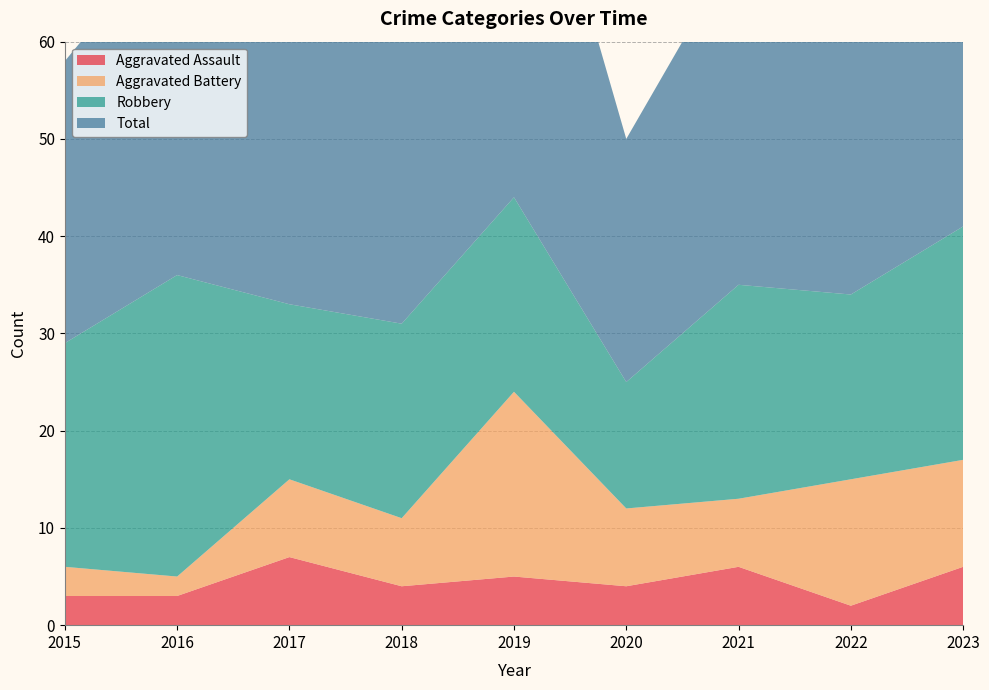

Reading right to left, transcribe all the data shown in this chart.

Aggravated Assault: 6	2	6	4	5	4	7	3	3
Aggravated Battery: 11	13	7	8	19	7	8	2	3
Robbery: 24	19	22	13	20	20	18	31	23
Total: 42	35	35	25	46	33	33	36	29